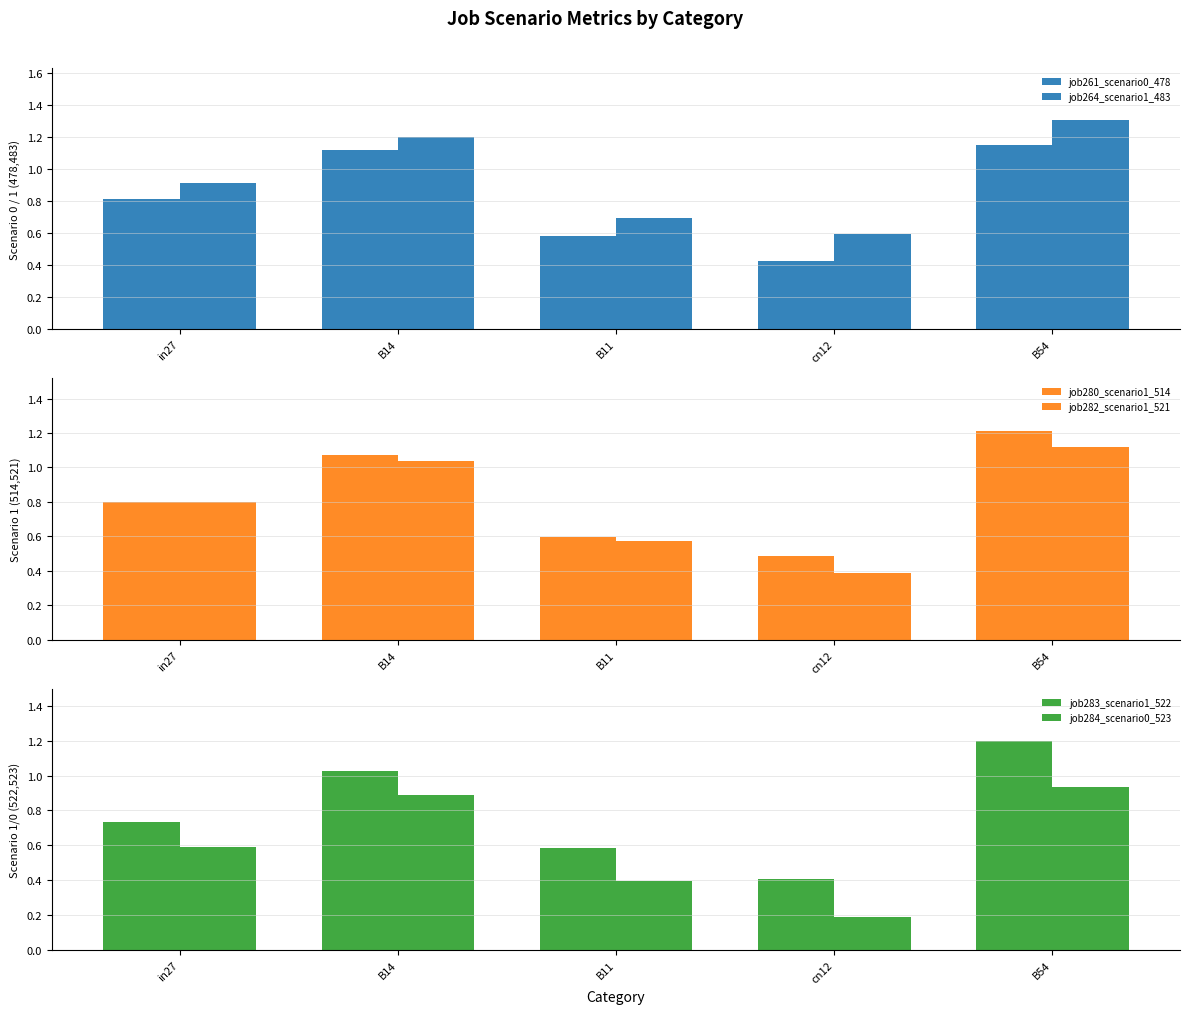

How many groups of bars are there?

5